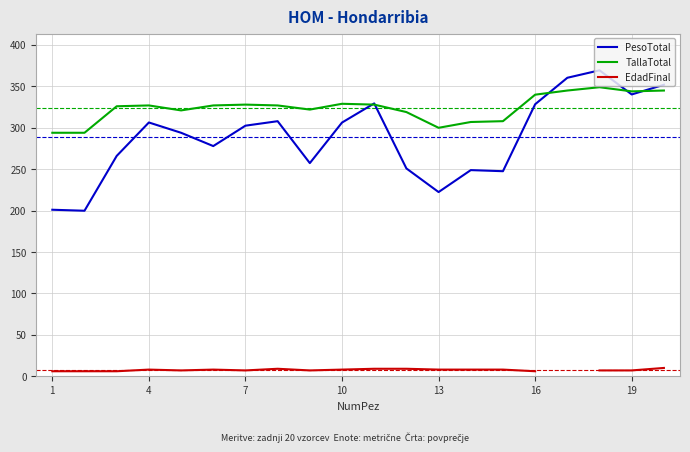

What is the maximum value for TallaTotal?

349.0